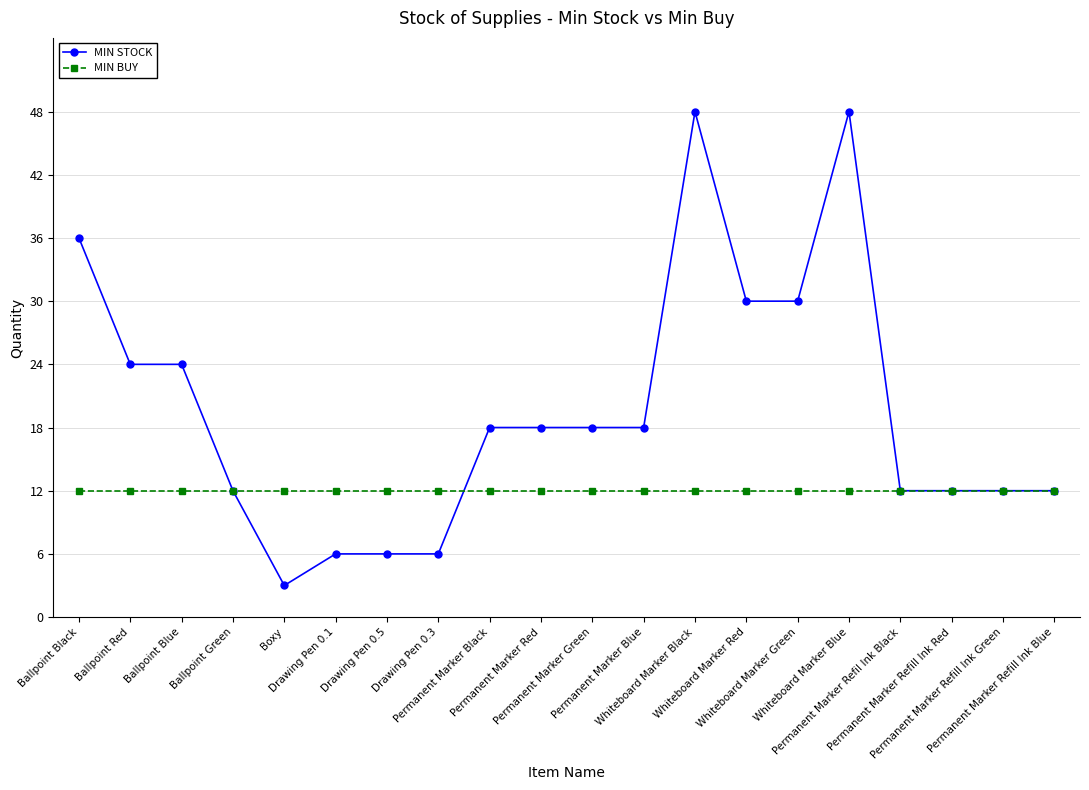

Which series has the largest range (max minus min)?

MIN STOCK